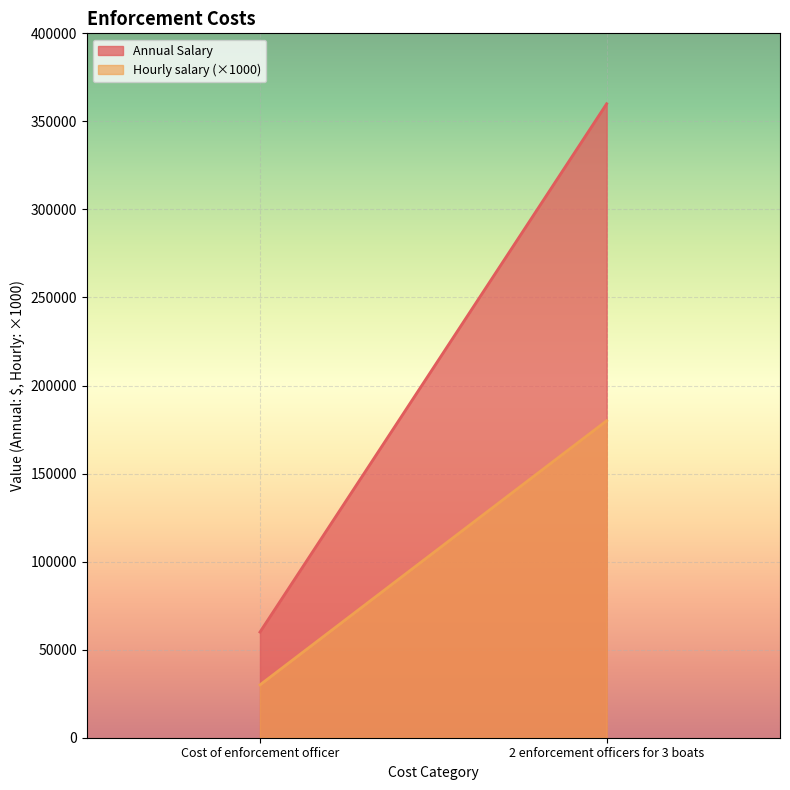

At which category is the sum across all series the highest?

2 enforcement officers for 3 boats